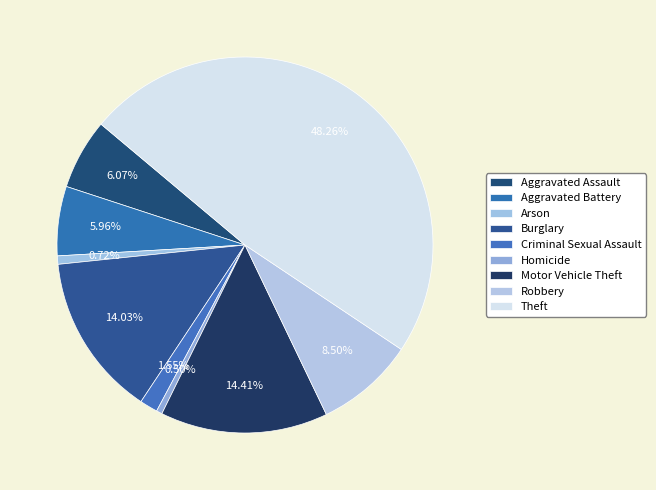

What is the total percentage of Homicide and Robbery?

9.0%